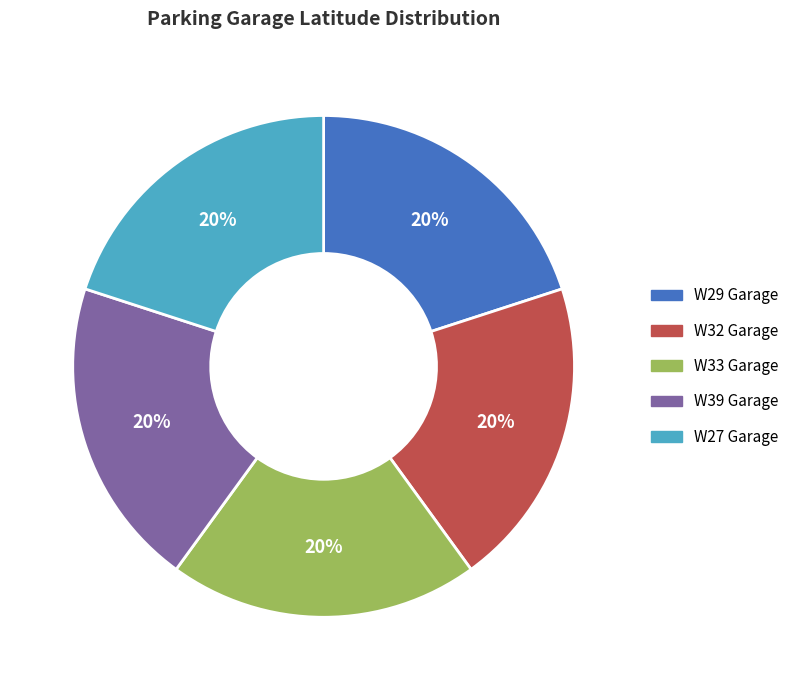

Is it true that W29 Garage is 20% of the pie?

True